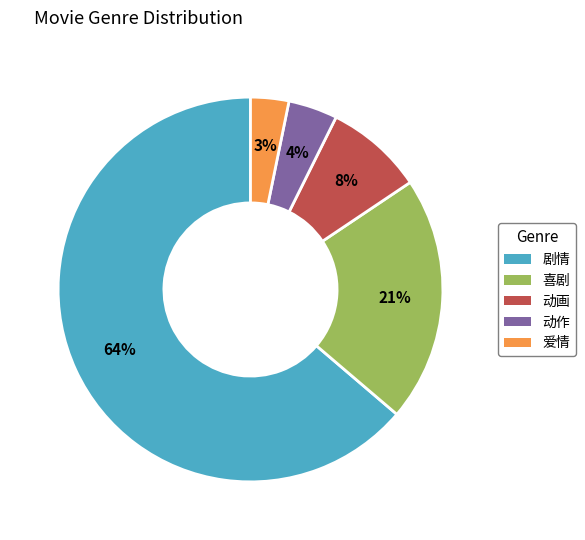

To the nearest percent, what is the average slice percentage?

20%